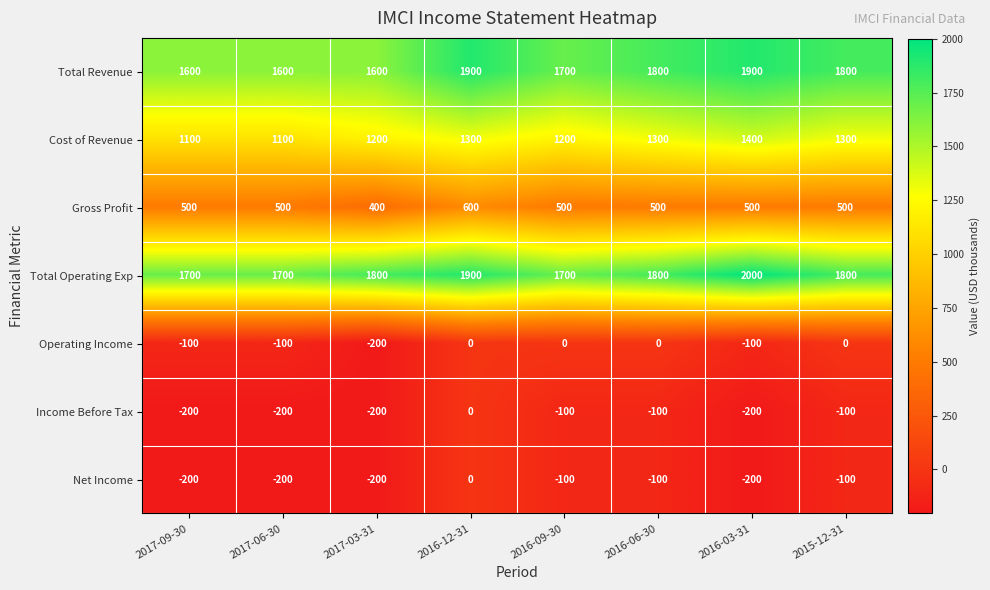

Read the Total Operating Exp value at 2017-03-31, to the nearest 5.

1800